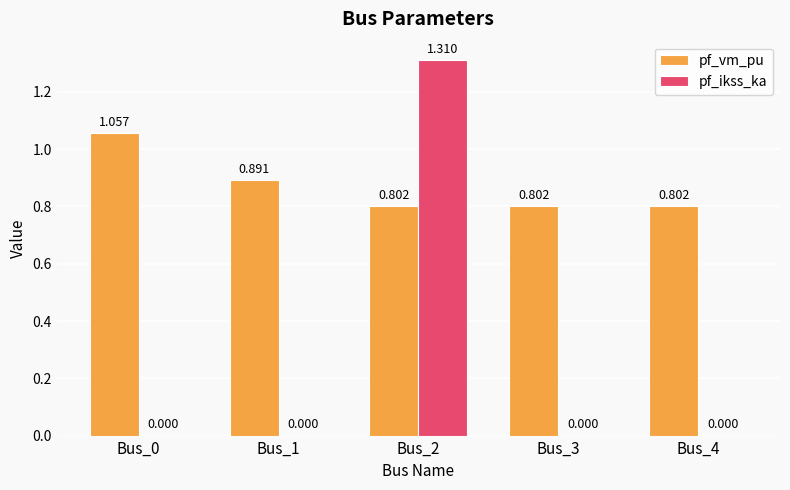

Is the value of pf_vm_pu at Bus_3 greater than the value of pf_ikss_ka at Bus_2?

No